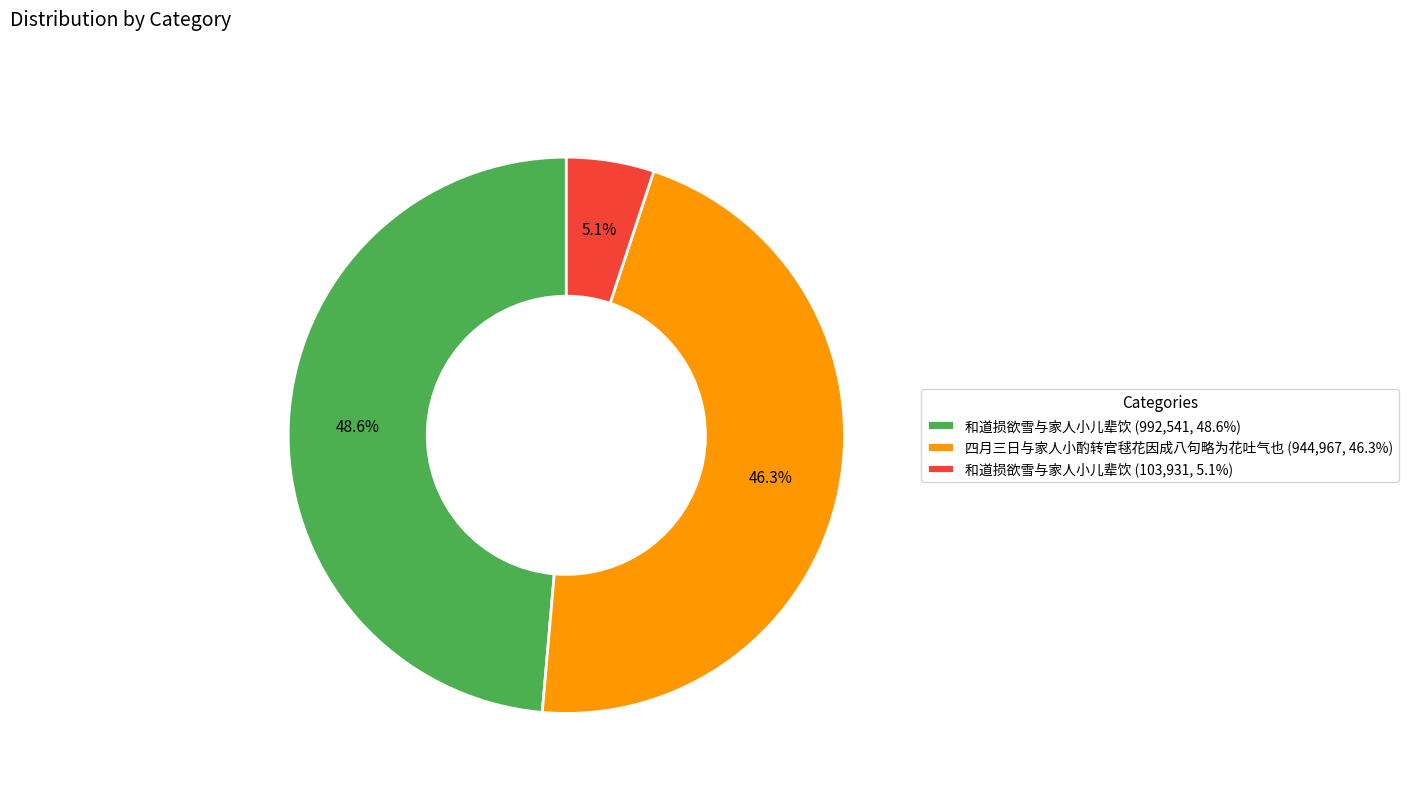

Which slice is the largest?

和道损欲雪与家人小儿辈饮 (992,541, 48.6%)